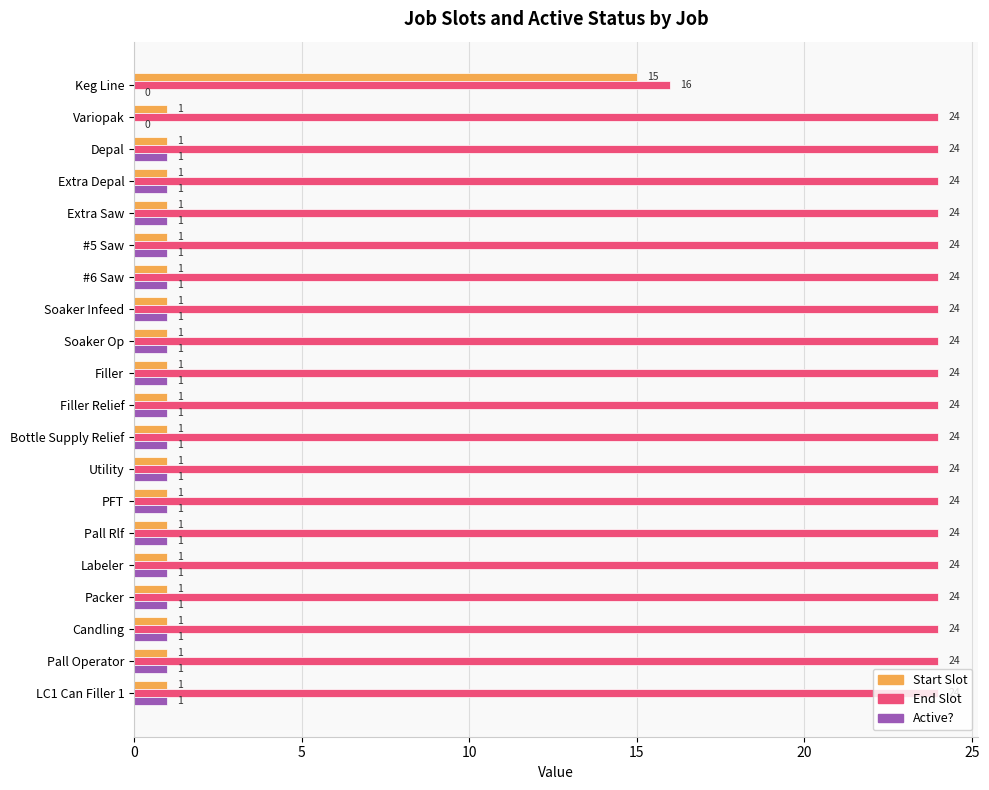

What is the sum of all End Slot values?

472